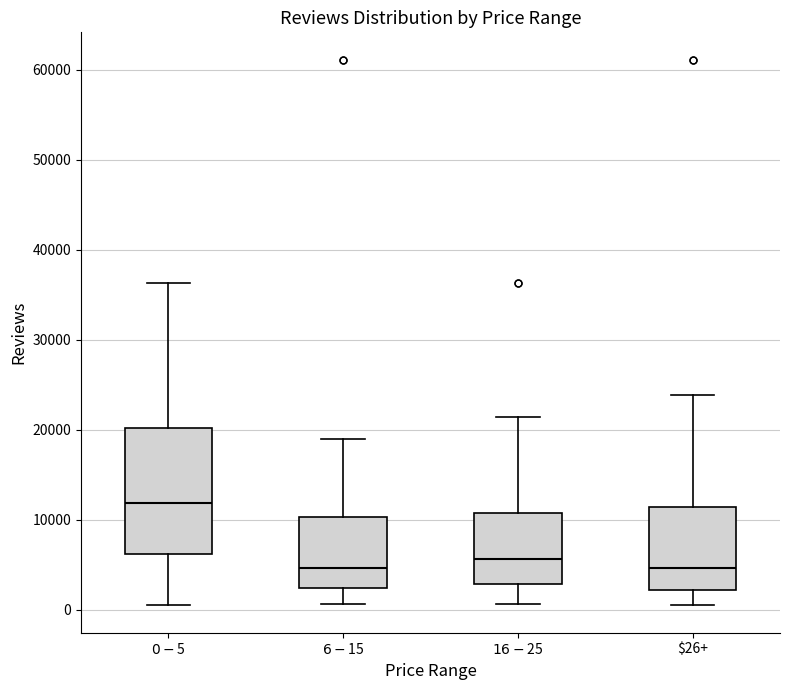

Which box's median line is the highest?

$0-$5